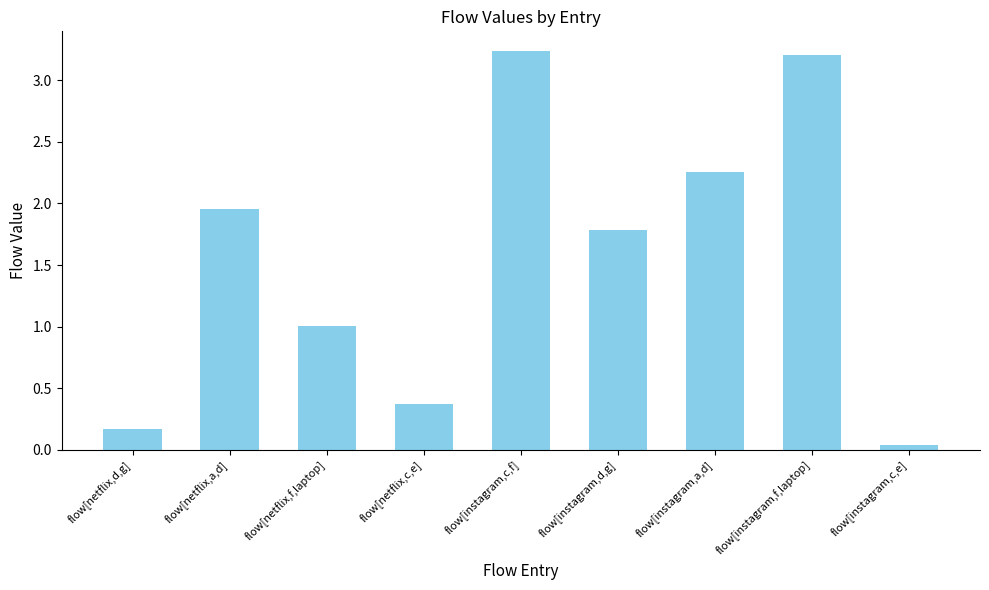

What is the approximate value at flow[netflix,c,e]?

0.4